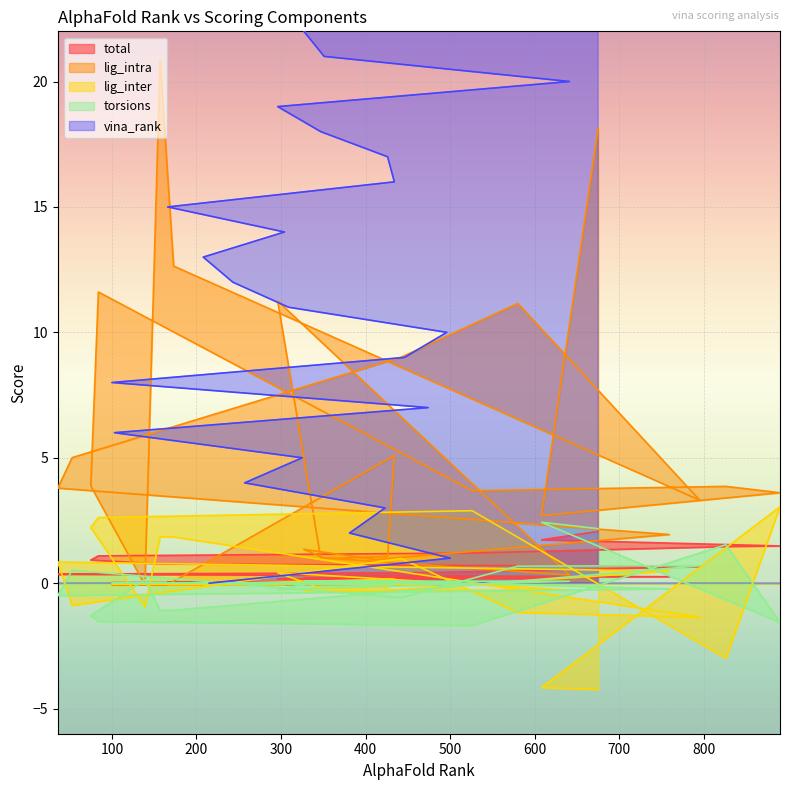

Which category has the highest value in the lig_intra series?

157